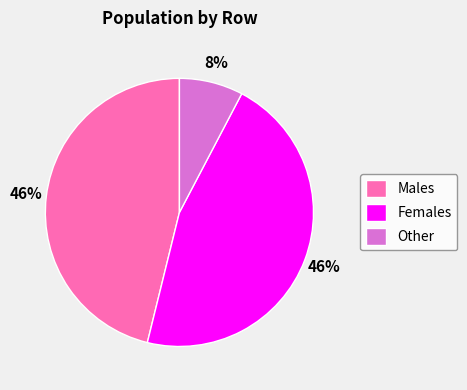

What percentage is the Males slice, to the nearest percent?

46%